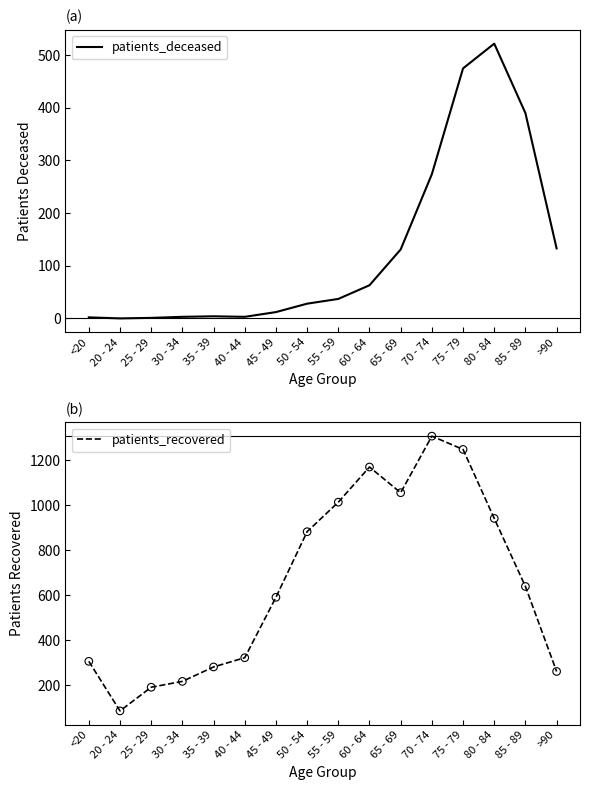

Which series has the widest spread of Y values?

patients_recovered